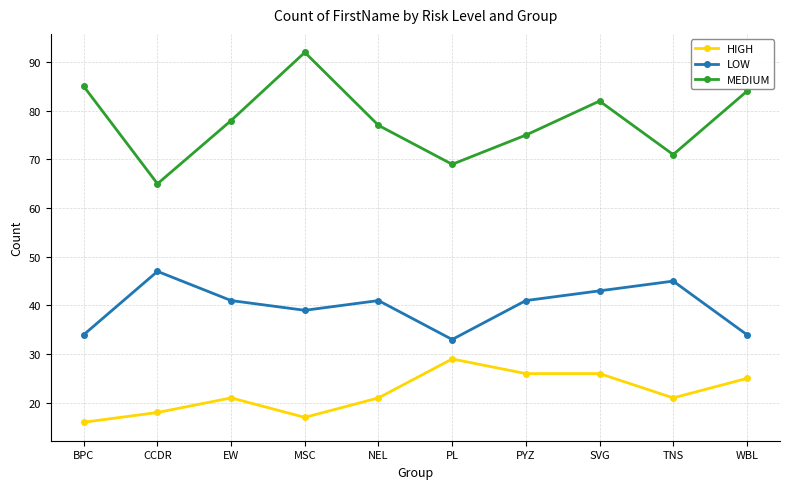

True or false: MEDIUM and LOW cross at least once.

False